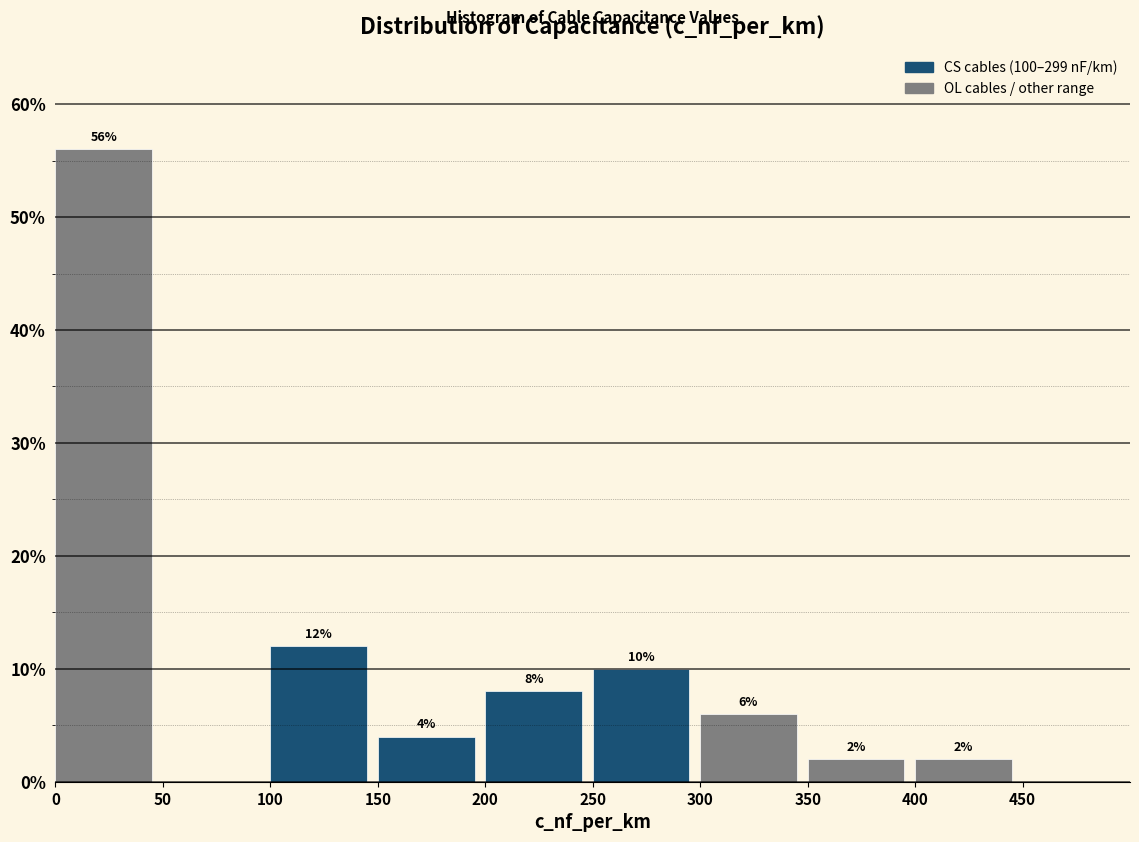

Which range on the x-axis has the tallest bar?

0 to 50